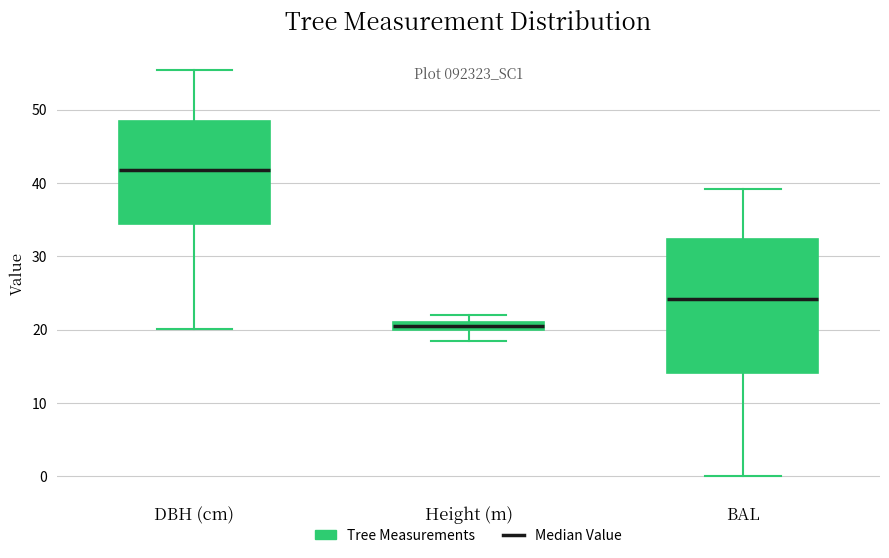

Which box's median line is the highest?

DBH (cm)